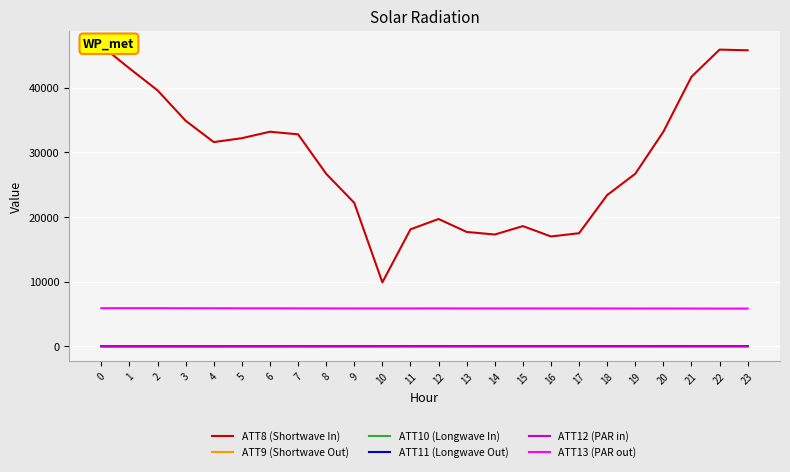

How many interior local peaks does the ATT10 (Longwave In) series have?

3